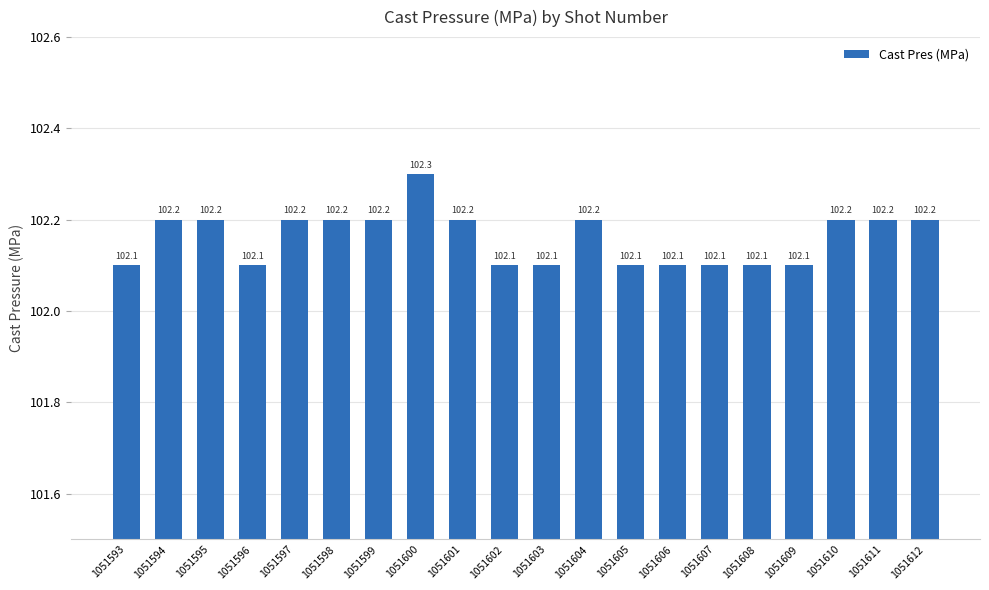

What is the value of the 6th bar from the left?

102.2